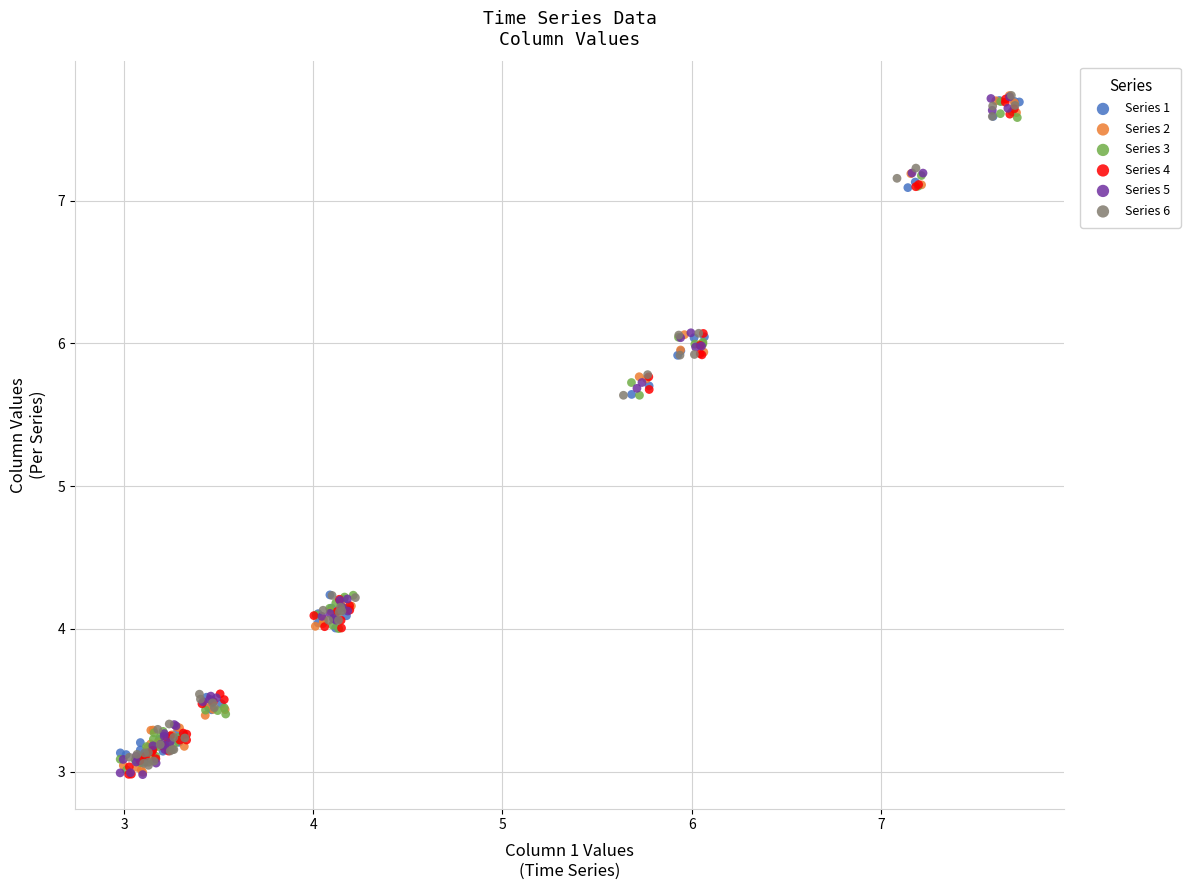

What are all the series names shown in the legend?

Series 1, Series 2, Series 3, Series 4, Series 5, Series 6